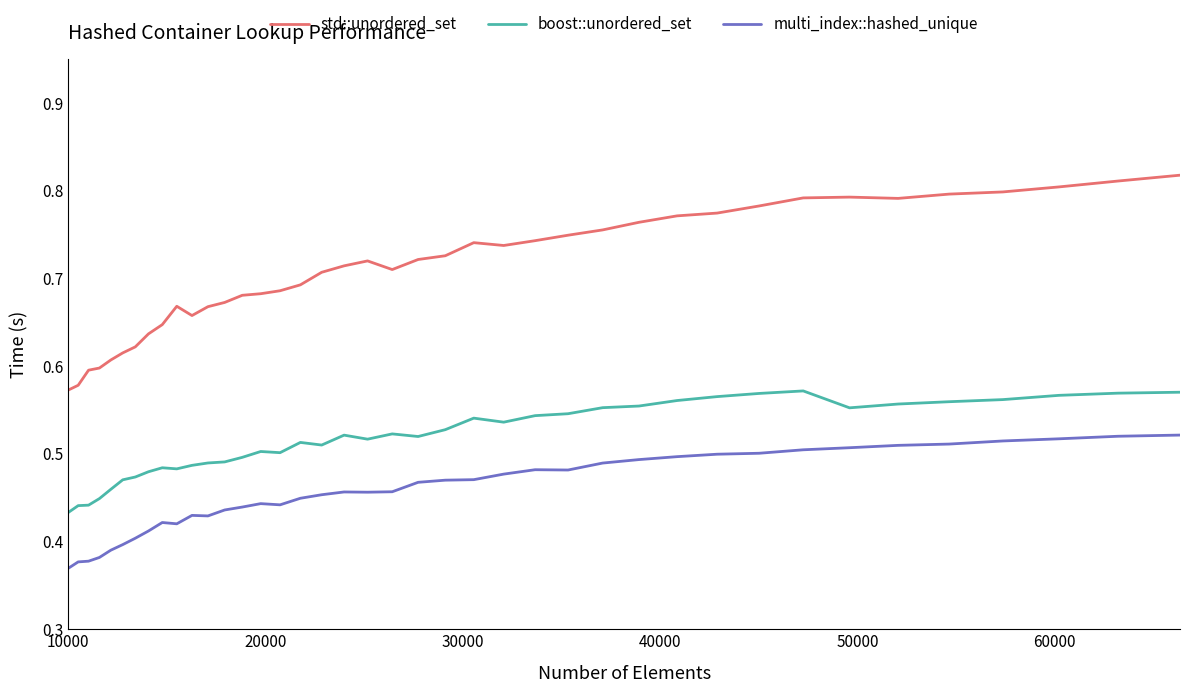

What are all the series names shown in the legend?

std::unordered_set, boost::unordered_set, multi_index::hashed_unique